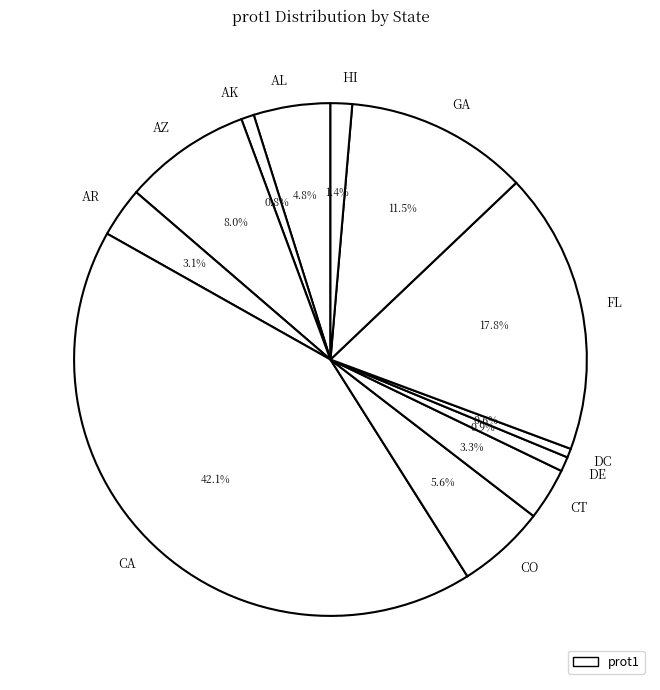

Is it true that CT is 3% of the pie?

True